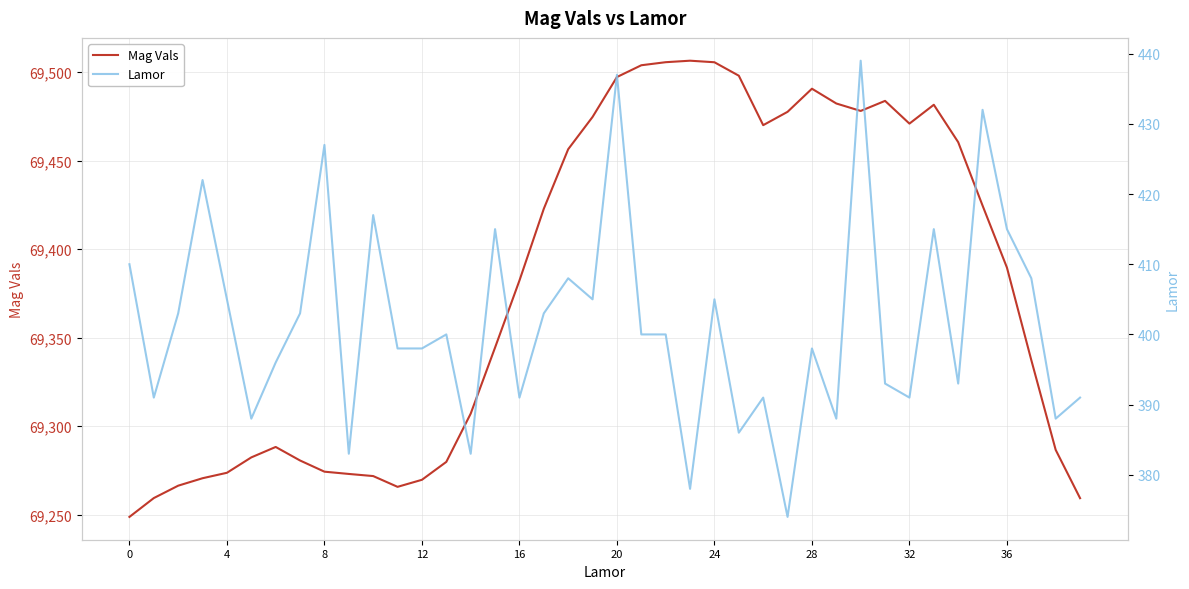

In Lamor, how many points are higher than both neighbors (excluding endpoints)?

13